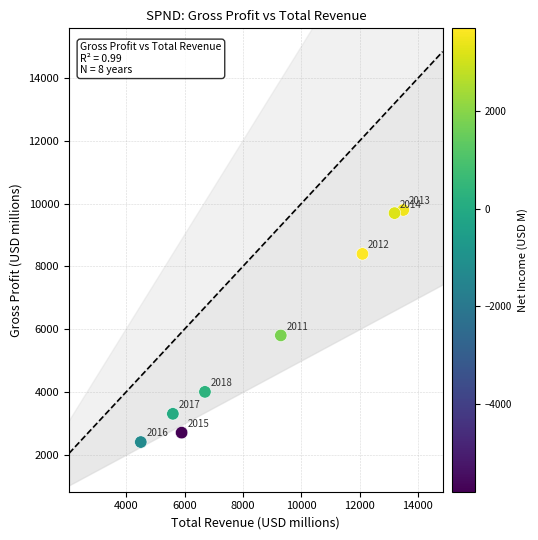

What is the average X value?

8850